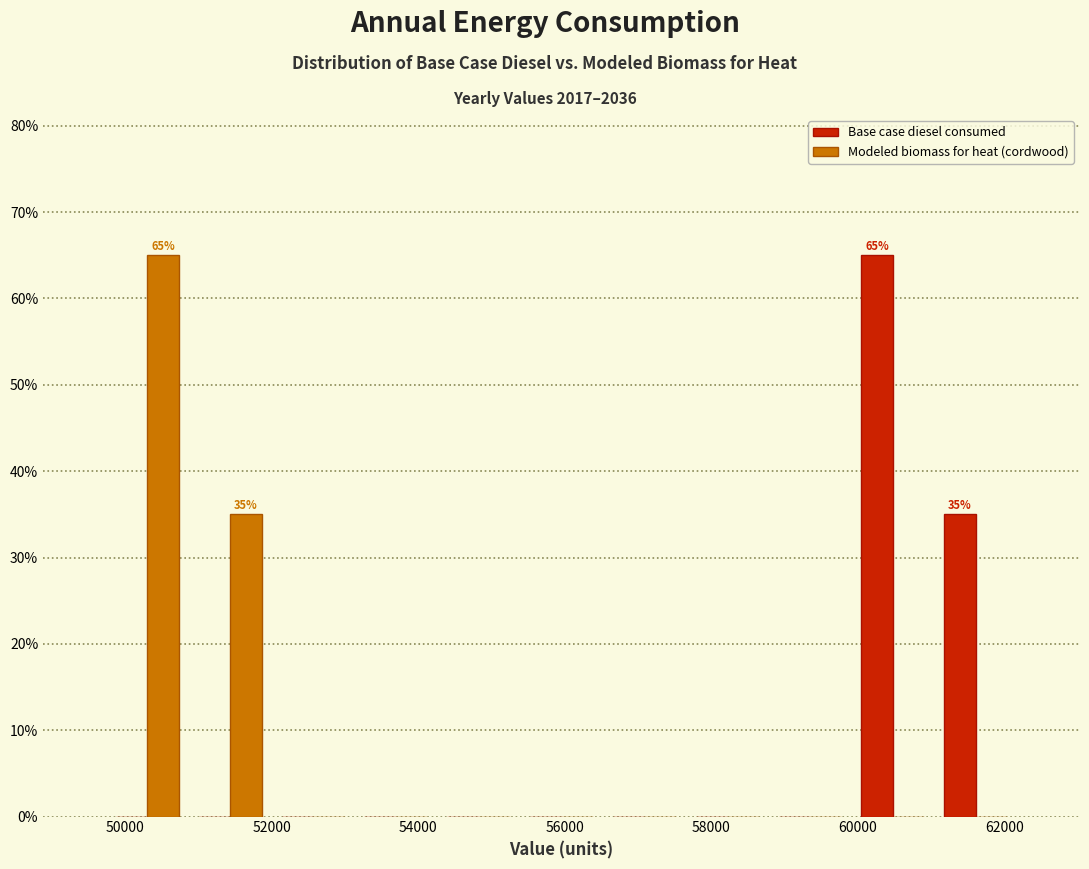

In the Base case diesel consumed series, which range on the x-axis has the tallest bar?

60000 to 61000